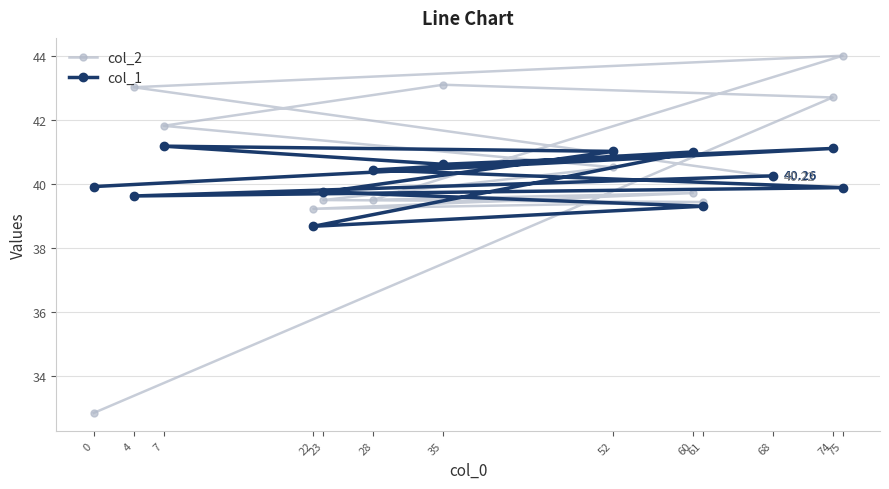

Does the chart display data point markers on the line(s)?

Yes